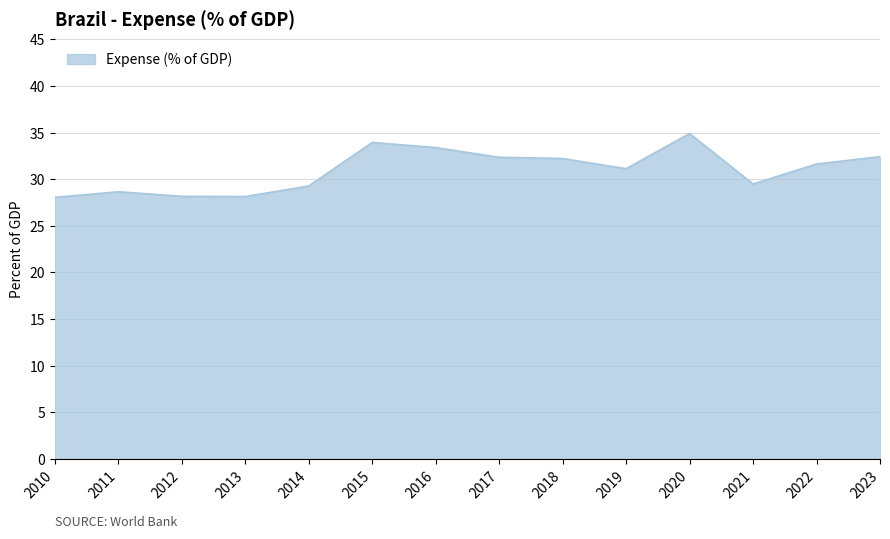

The chart shows a value of 33.4 at 2016. True or false?

True